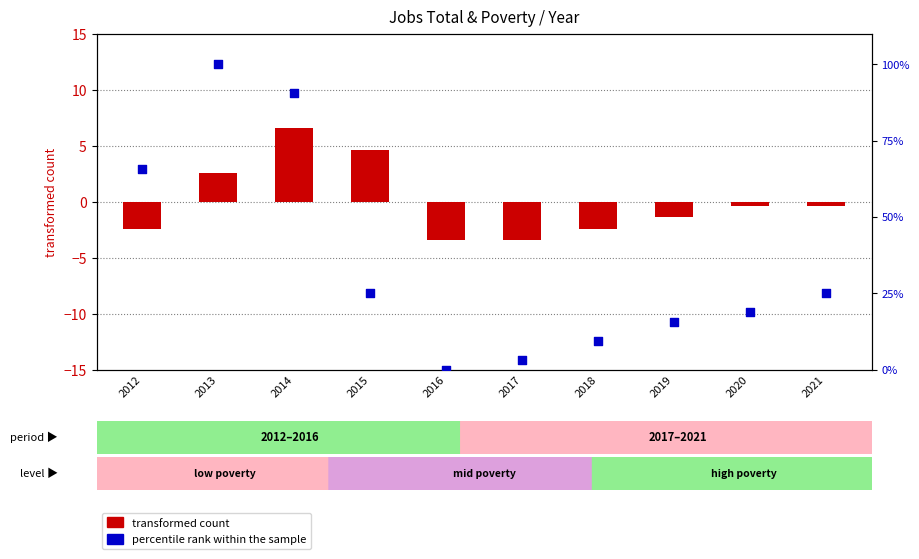

Is the value of percentile rank within the sample at 2018 greater than the value of transformed count at 2012?

Yes